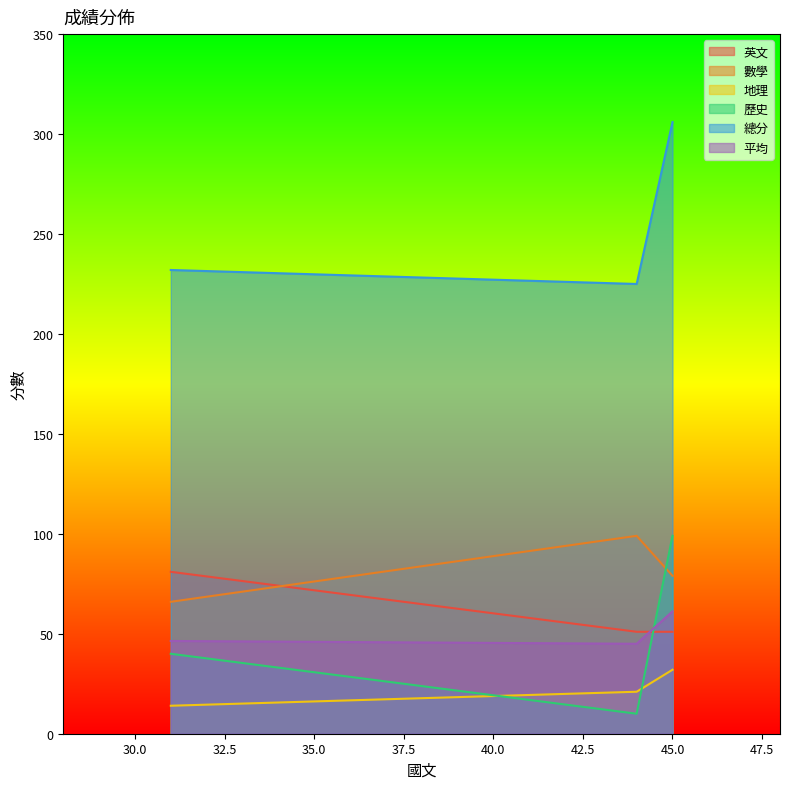

What is the sum of all 英文 values?

183.0